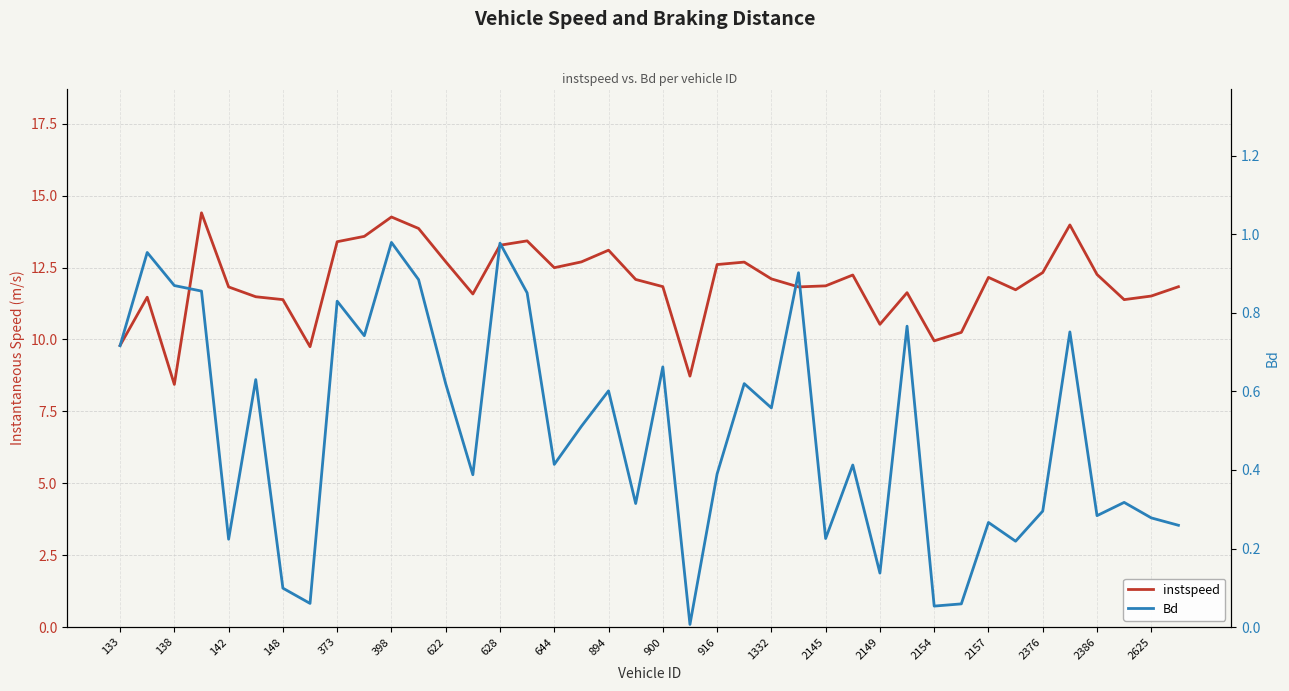

The instspeed series shows 12.7 at 23. True or false?

True